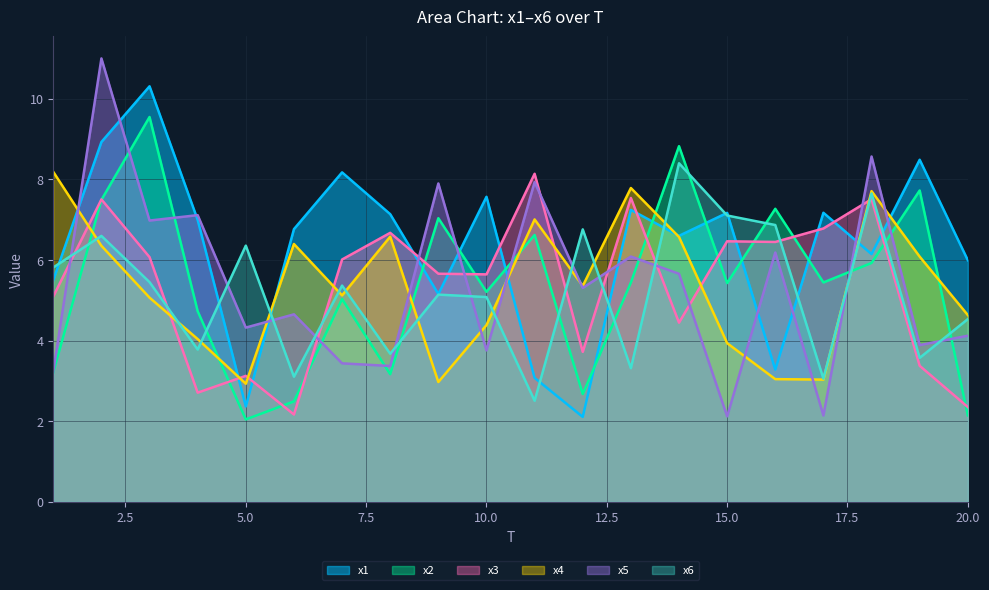

Which series has the widest spread of values?

x5